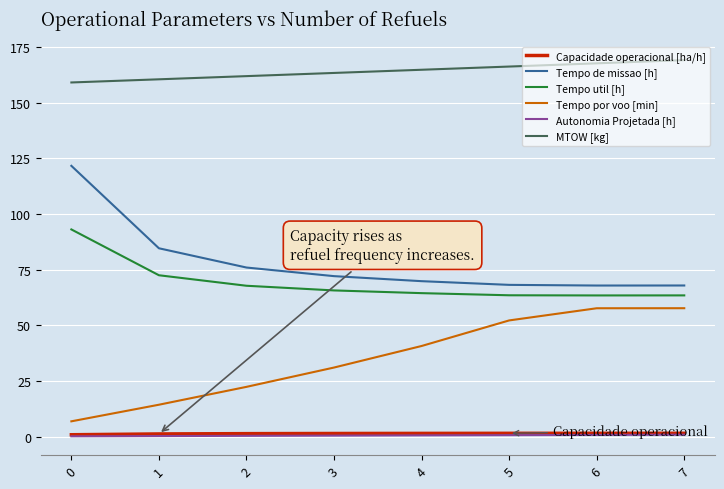

Which series has the largest total across all categories?

MTOW [kg]